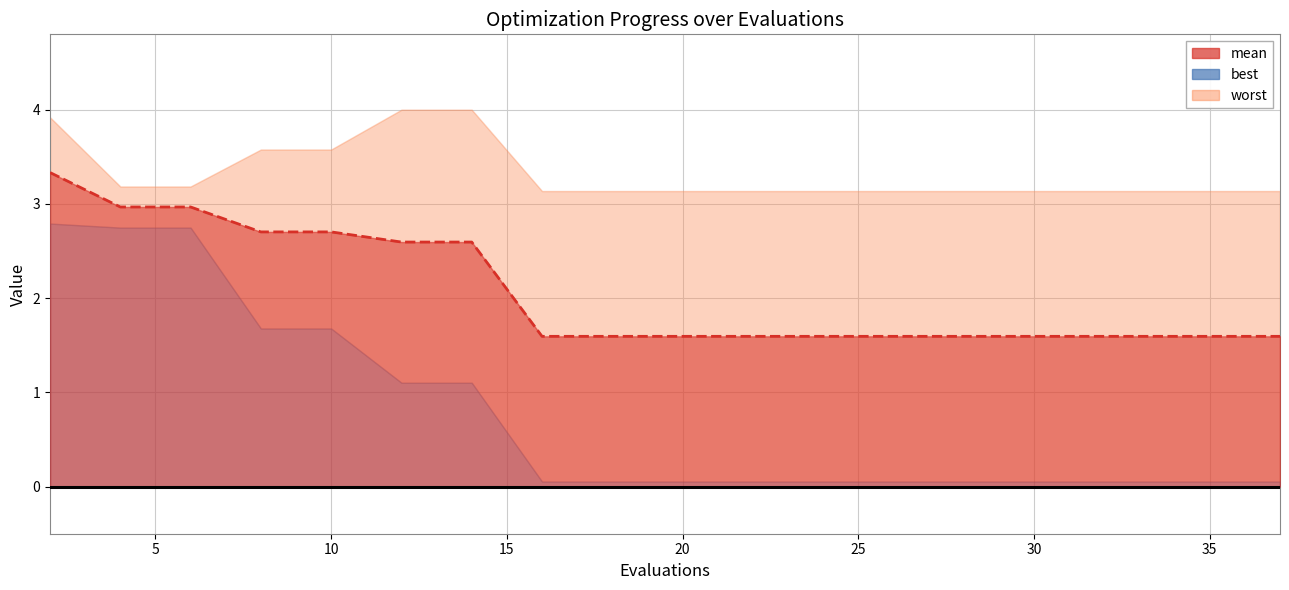

True or false: best has a value of 0.1 at 19.

False